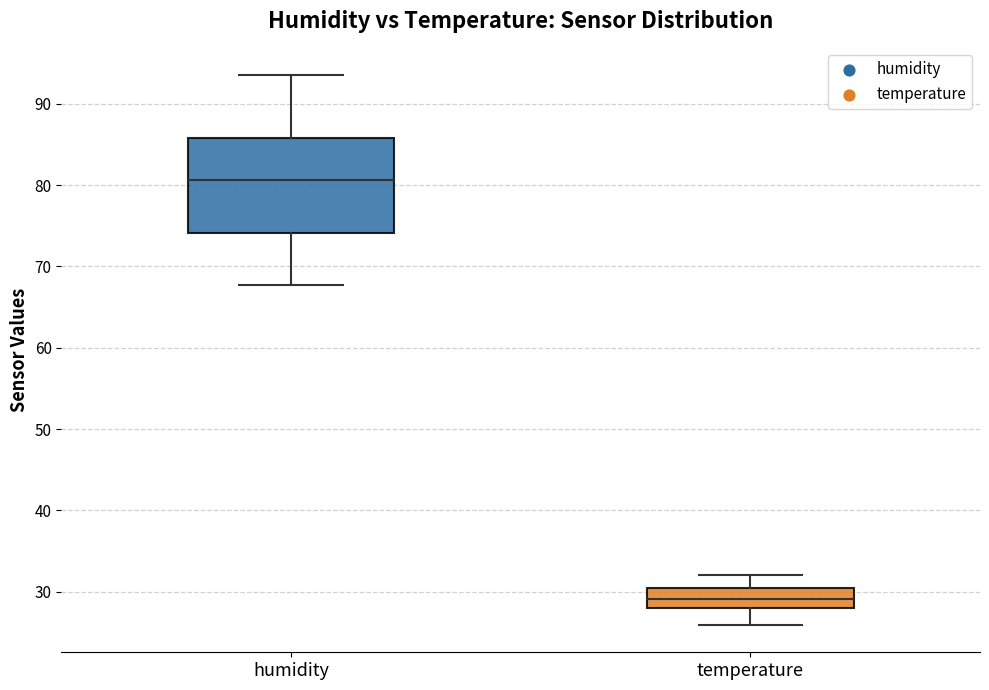

Which box is the tallest, from its lower edge to its upper edge?

humidity